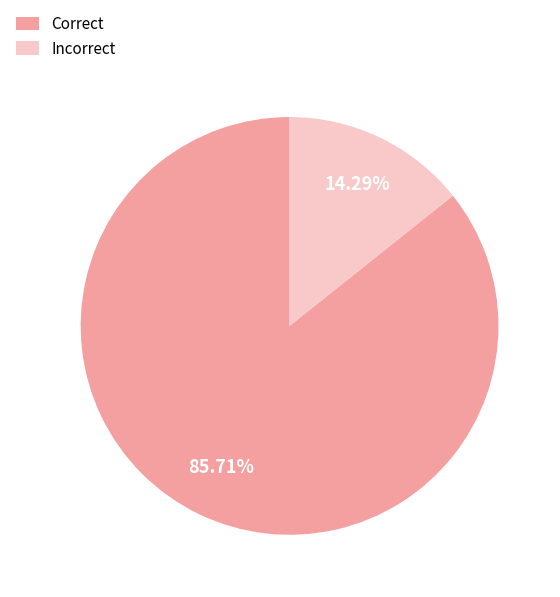

To the nearest percent, what portion does Incorrect represent?

14%